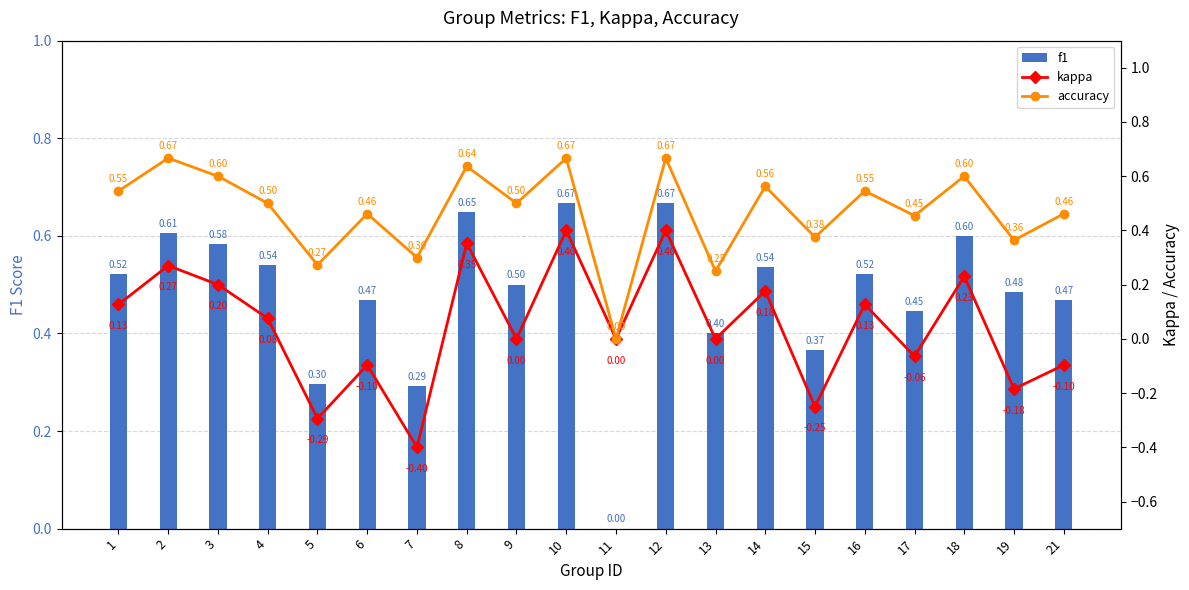

At which category is the sum across all series the highest?

10